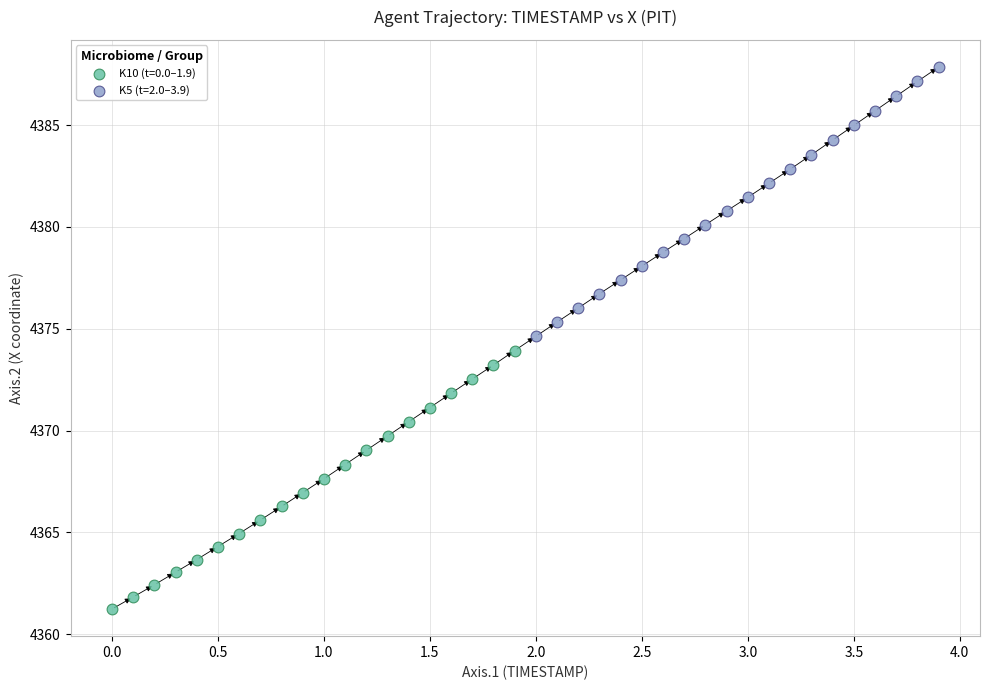

Which series reaches the minimum Y coordinate?

K10 (t=0.0–1.9)